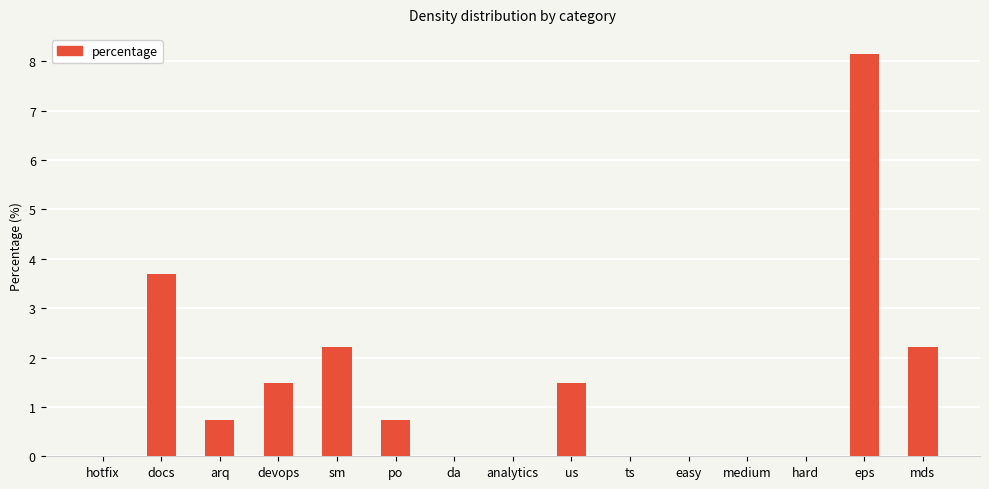

Reading left to right, what are all the values shown in this chart?

hotfix=0.0	docs=3.7	arq=0.7	devops=1.5	sm=2.2	po=0.7	da=0.0	analytics=0.0	us=1.5	ts=0.0	easy=0.0	medium=0.0	hard=0.0	eps=8.2	mds=2.2